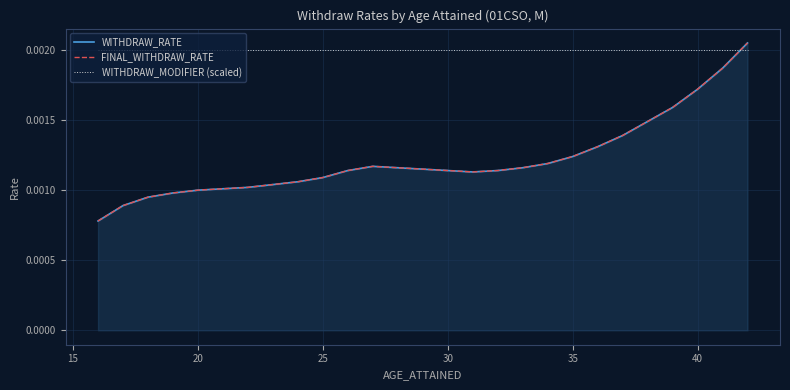

After their last crossing, which series has the higher values: WITHDRAW_MODIFIER (scaled) or FINAL_WITHDRAW_RATE?

FINAL_WITHDRAW_RATE